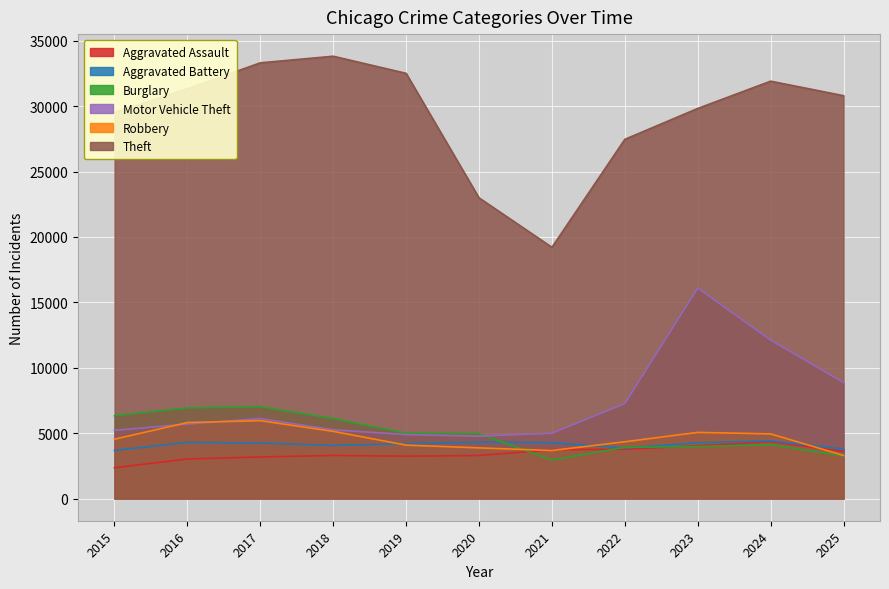

Where is Robbery nearest to the value 4629?

2015